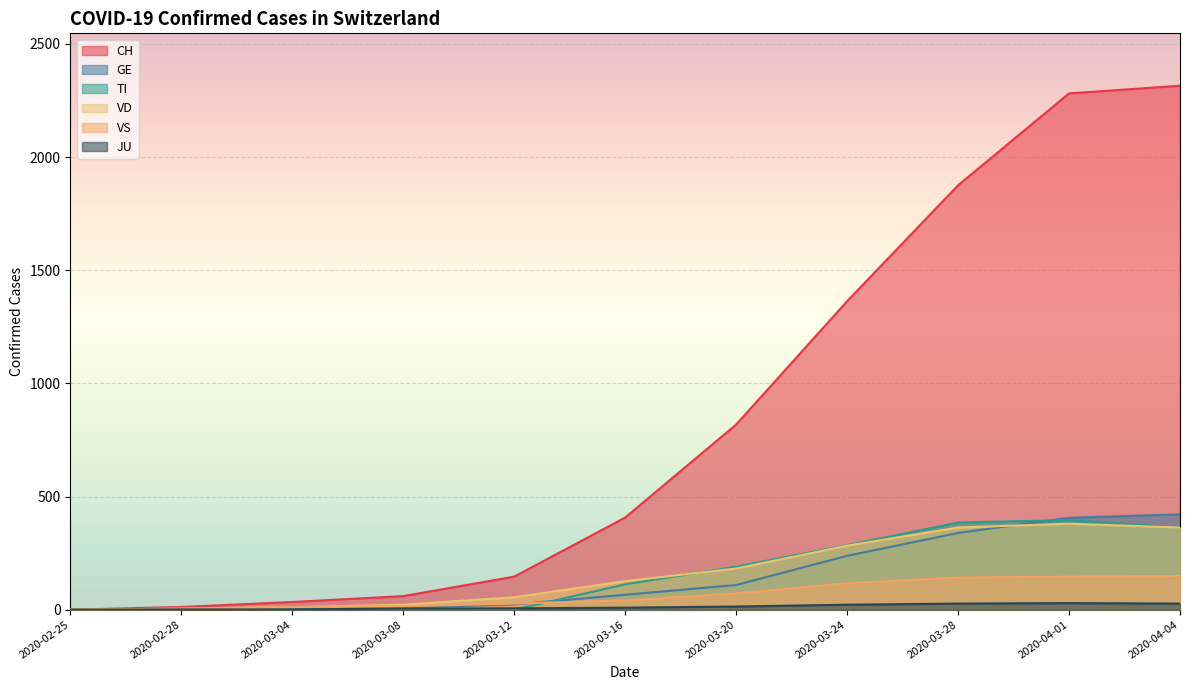

What value does the JU series have at 2020-03-20, to the nearest 10?

10